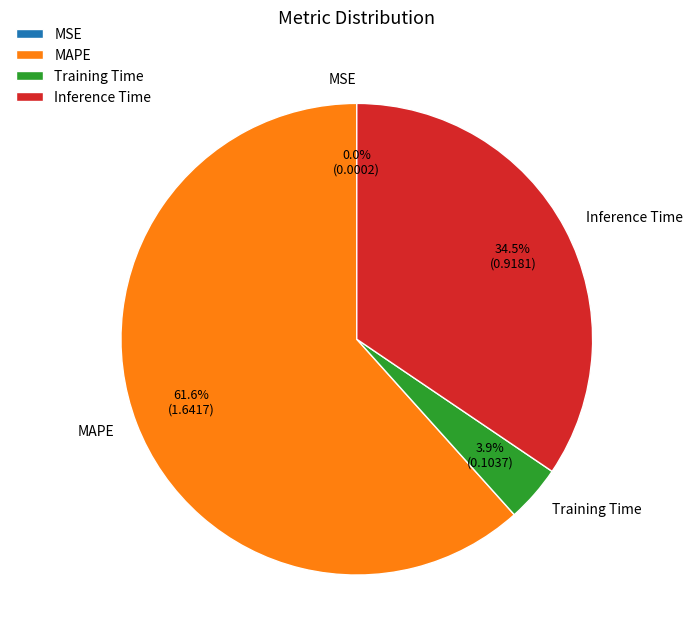

What percentage do Training Time and MAPE together represent?

65.5%